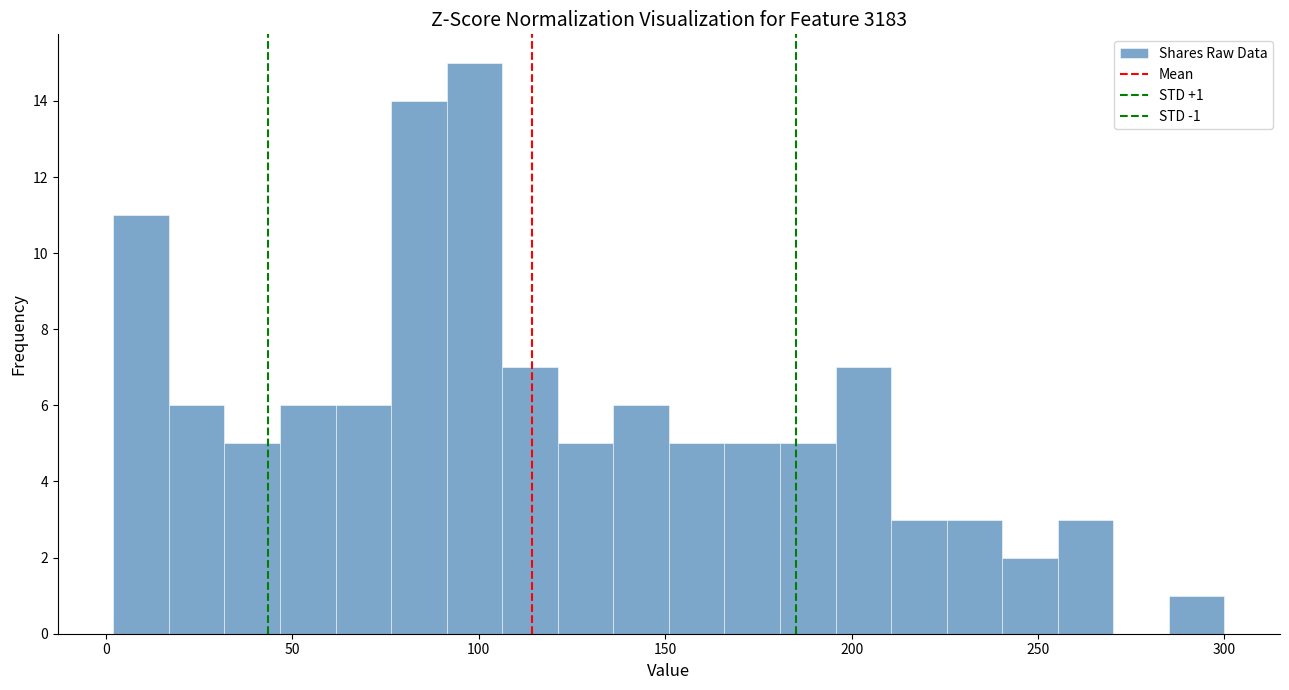

Around what value on the x-axis is the tallest bar? Give the approximate position of its centre, as read against the axis.

100